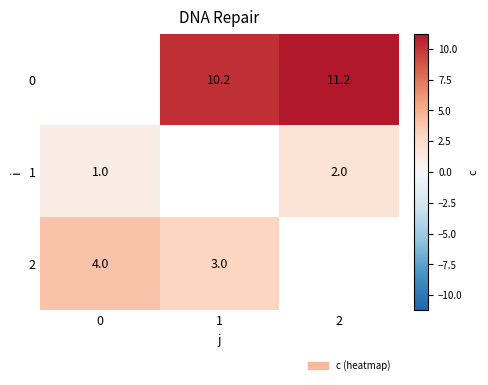

What is the difference between the row_0 values at 2 and 1?

1.0